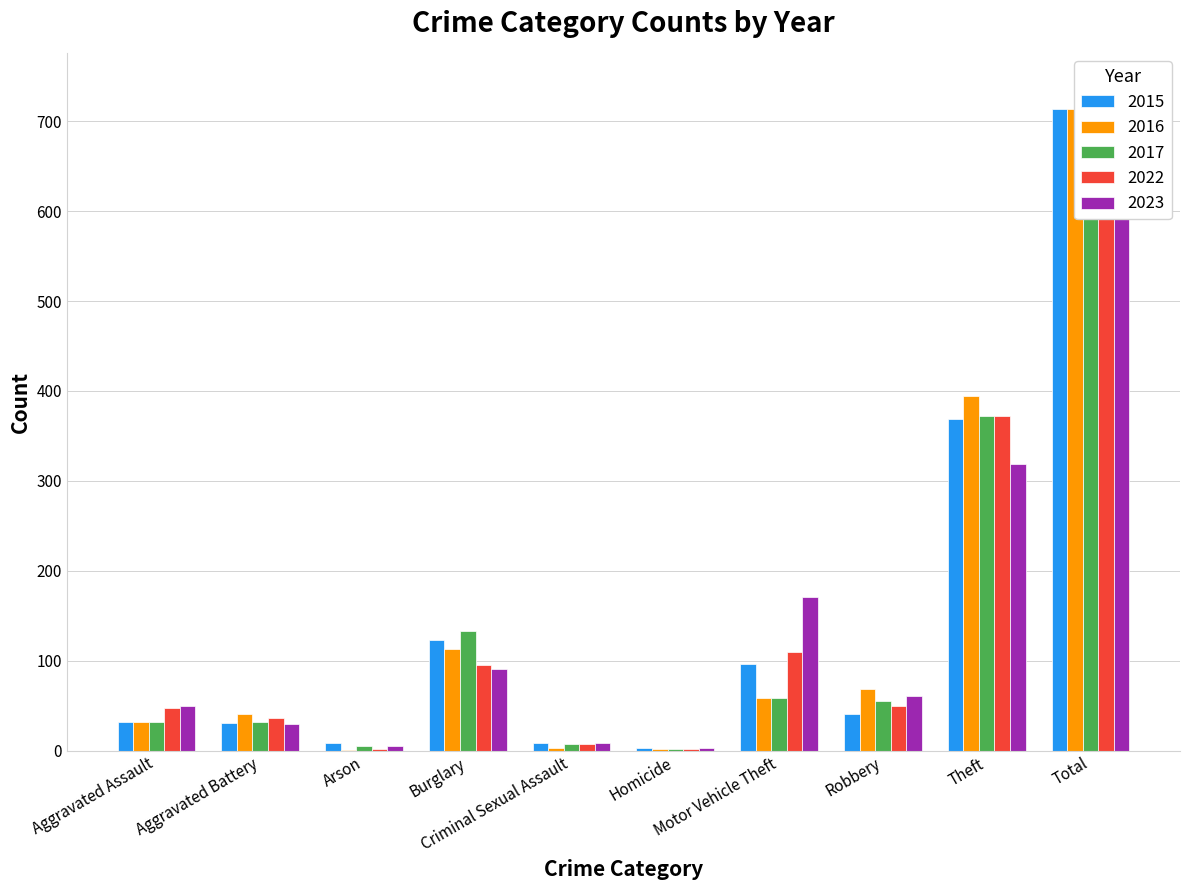

What is the label of the 8th bar from the right?

Arson